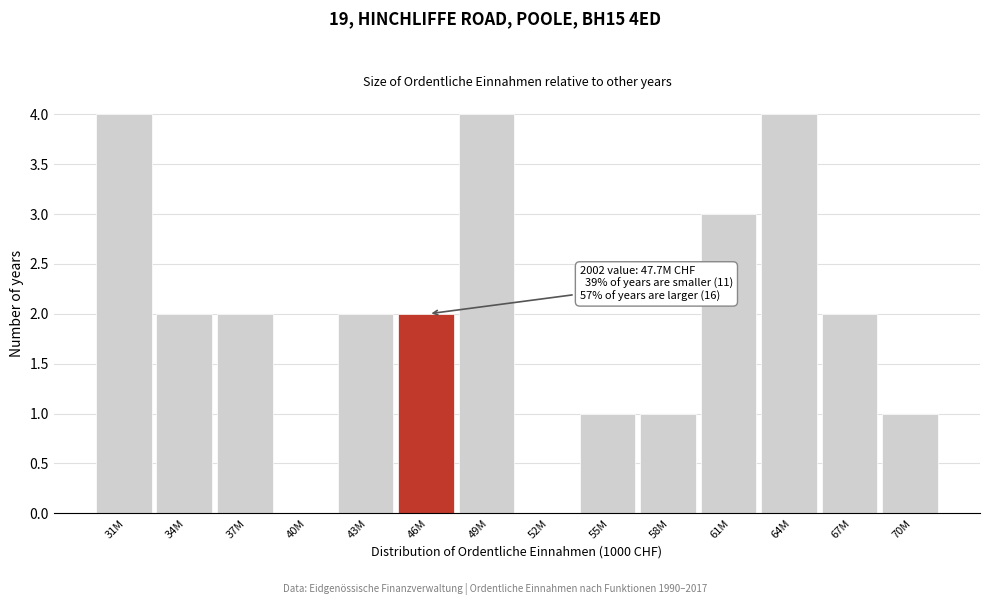

Reading right to left, list all the values displayed in this chart.

70M=1	67M=2	64M=4	61M=3	58M=1	55M=1	52M=0	49M=4	46M=2	43M=2	40M=0	37M=2	34M=2	31M=4